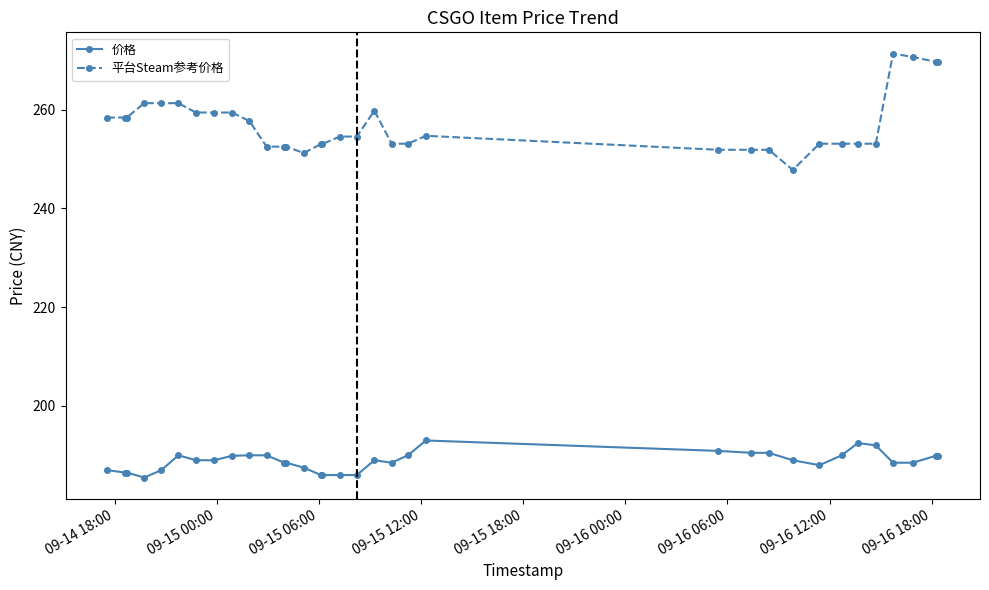

What is the difference between the maximum and minimum values in the 价格 series?

7.5